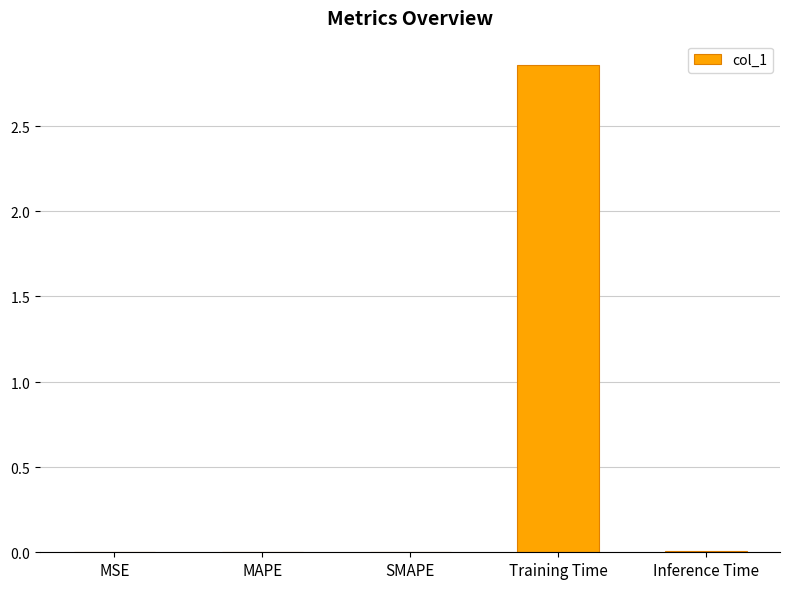

Which has a higher value, MAPE or Inference Time?

Inference Time